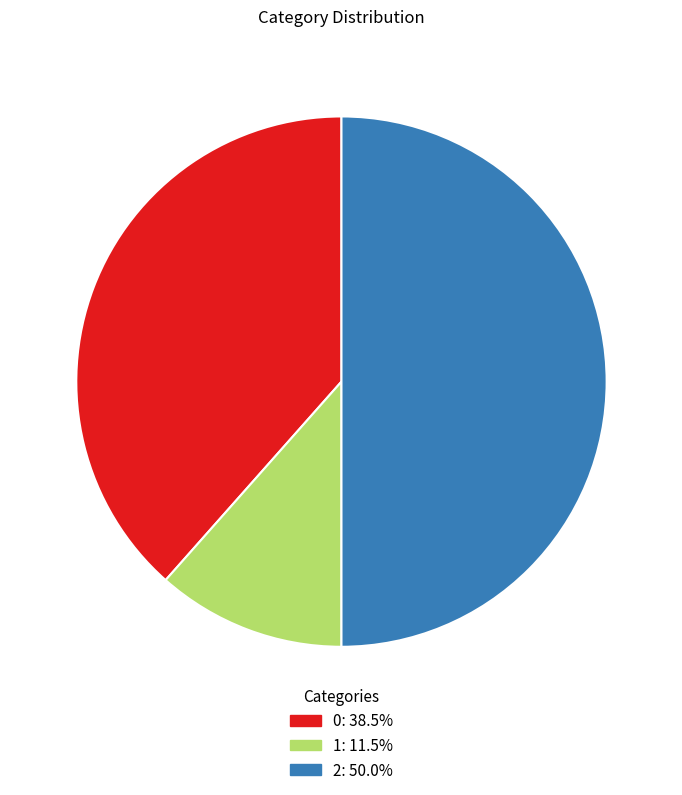

The 2 slice represents 44% of the pie. True or false?

False